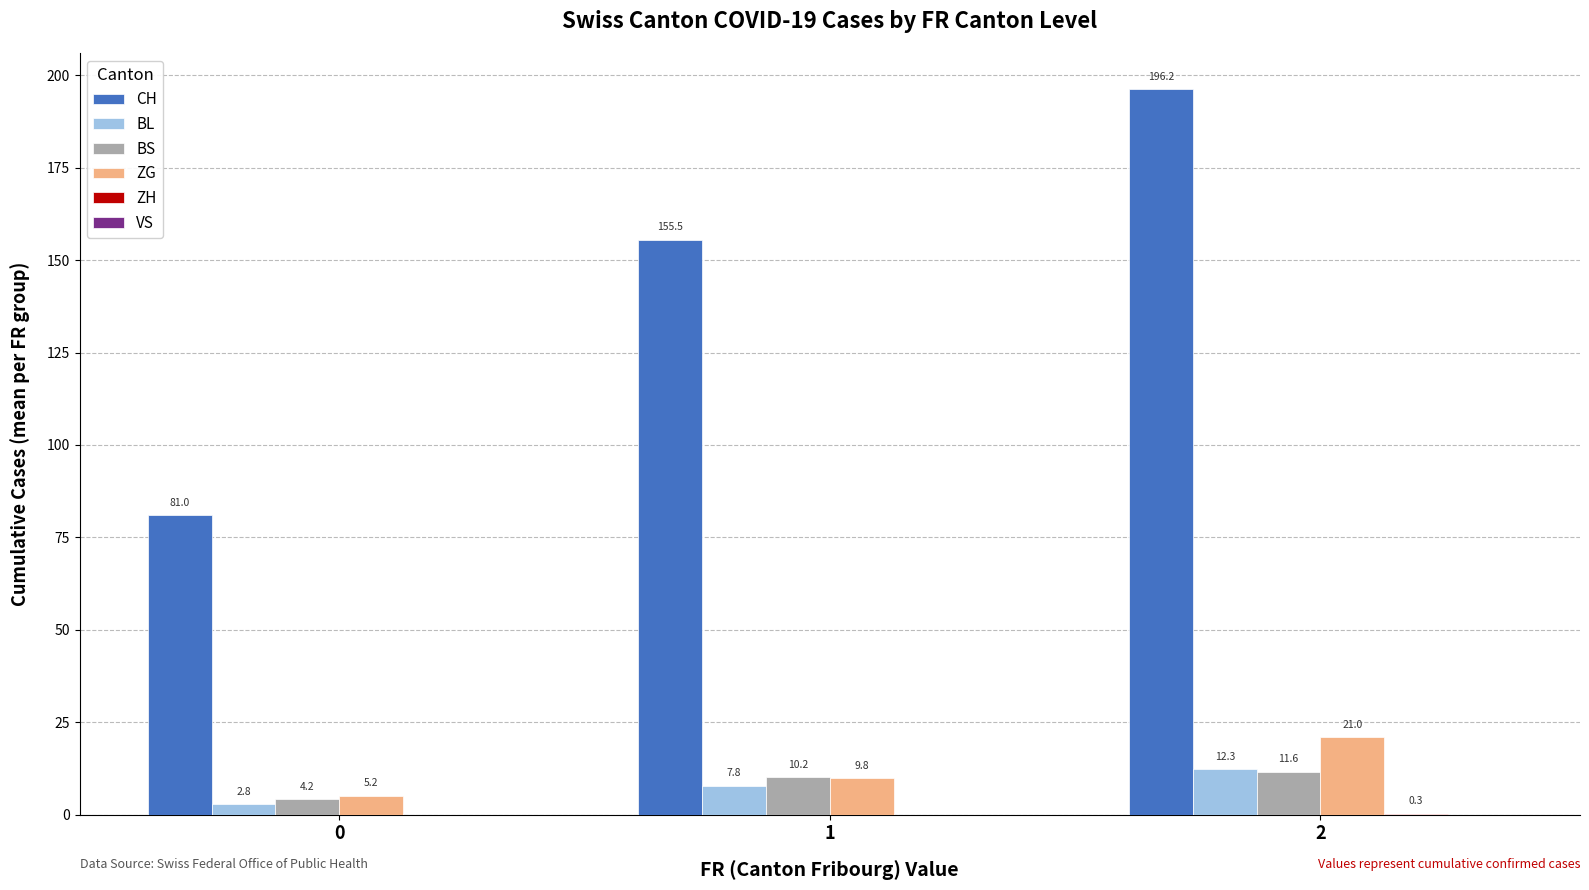

Which series changed the most between 0 and 2?

CH